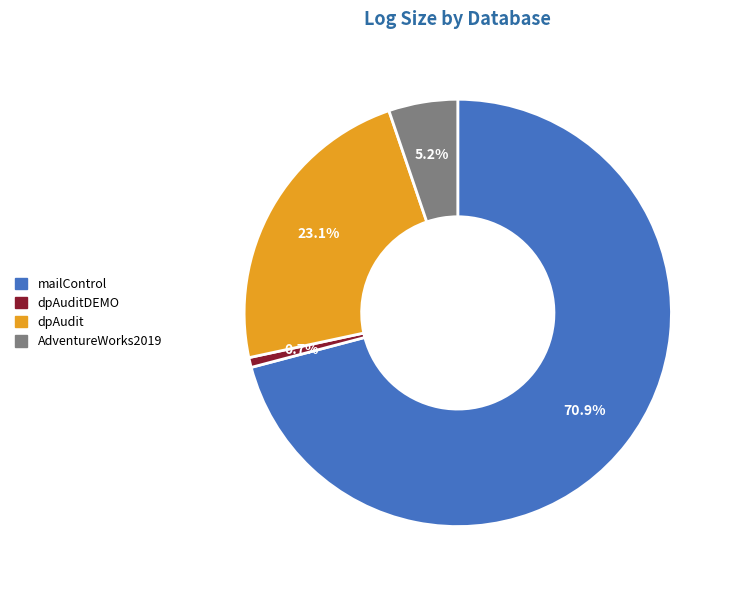

Does any single category account for the majority?

Yes